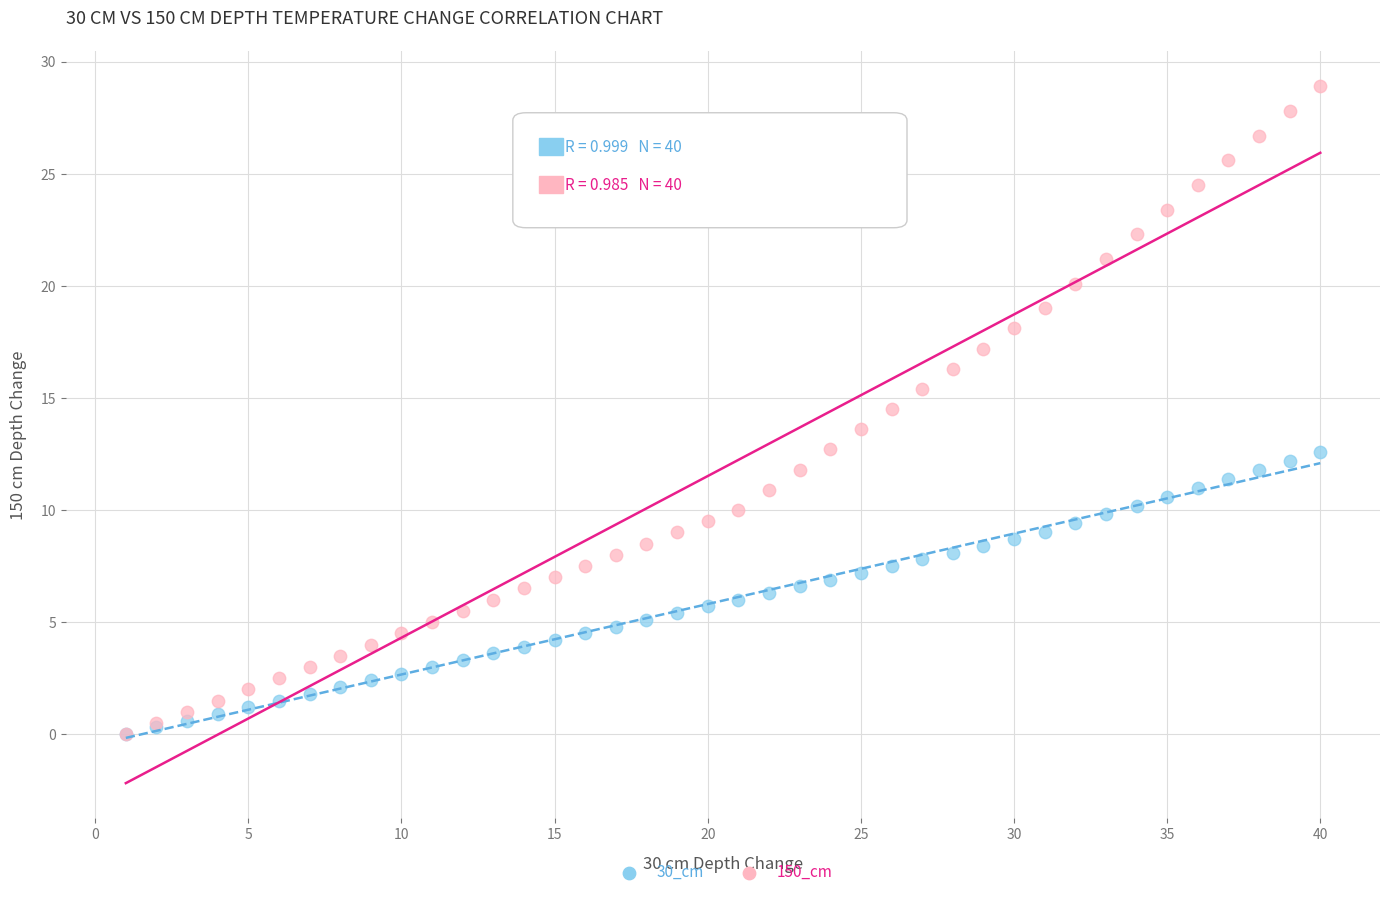

Which series reaches the maximum Y coordinate?

150_cm